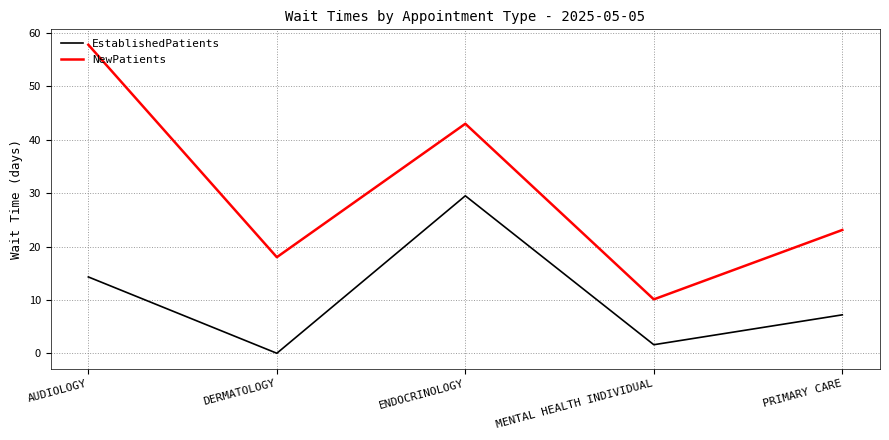

True or false: NewPatients has more than 2 points higher than both neighbors.

False